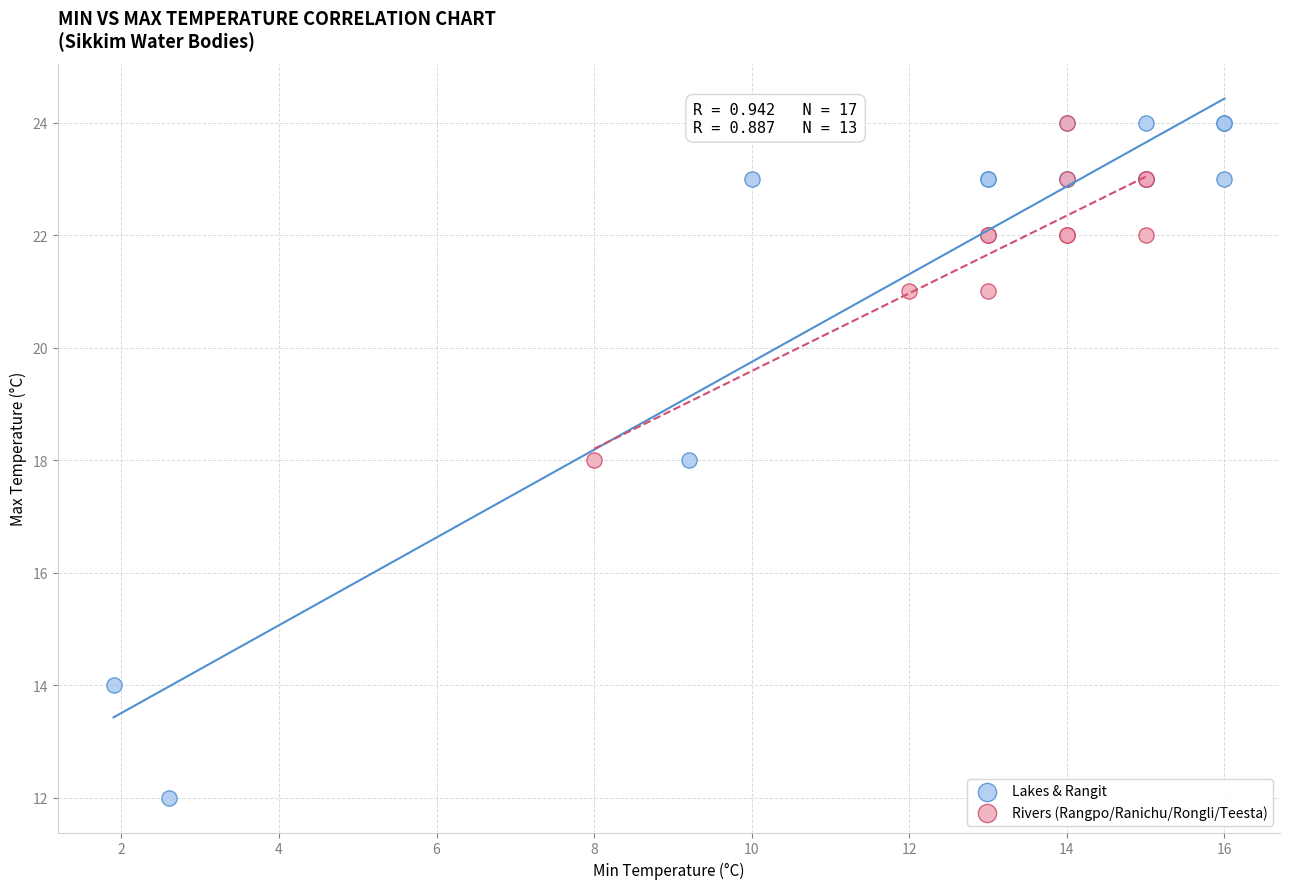

Which series has the widest spread of Y values?

Lakes & Rangit